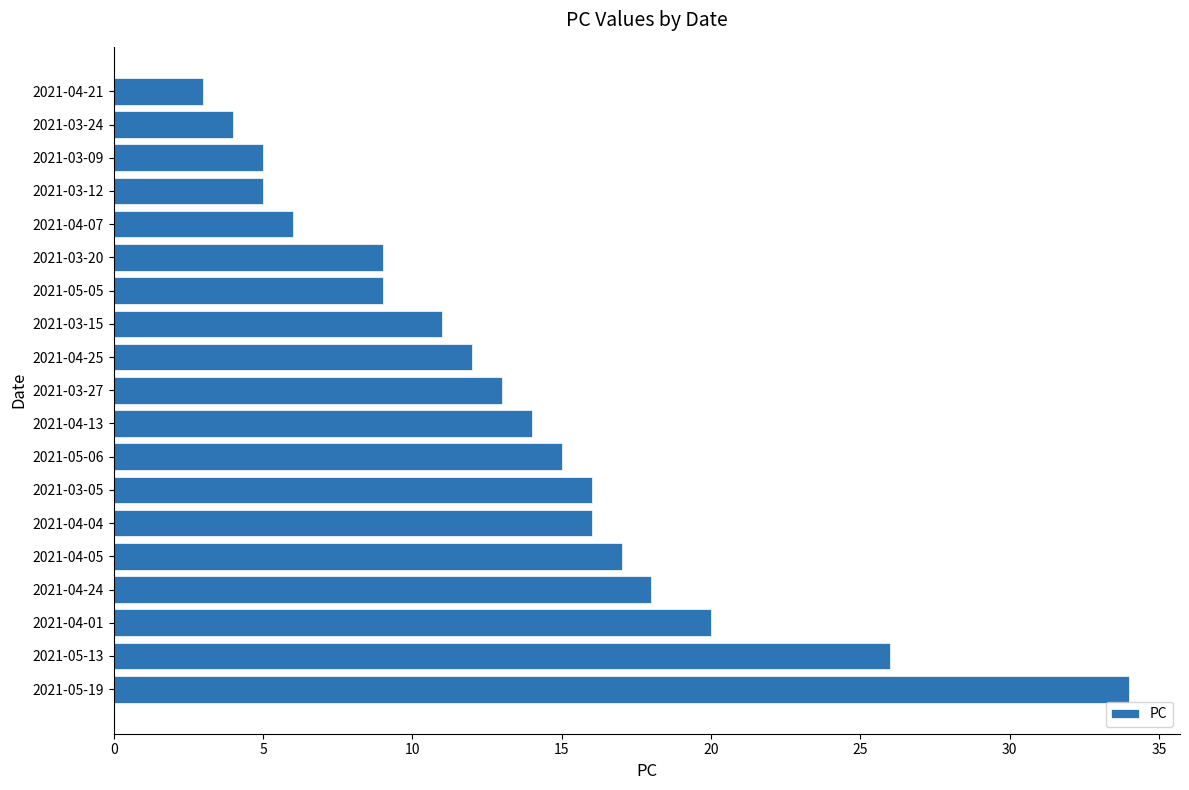

The value at 2021-03-12 is 5. True or false?

True